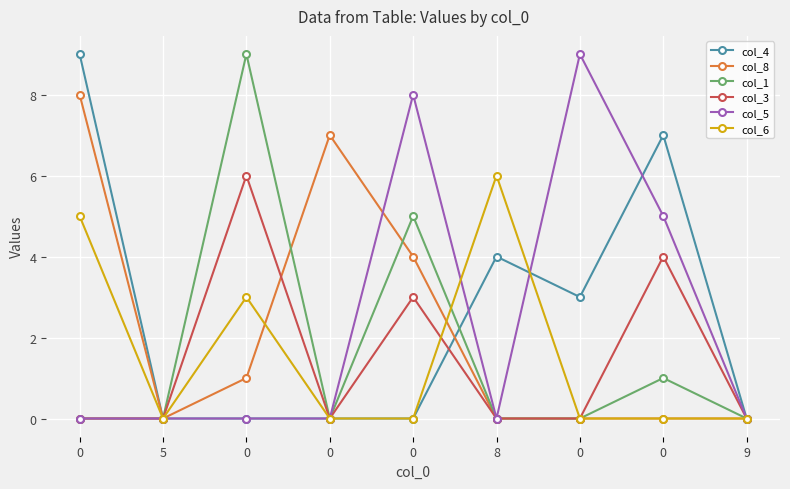

Does the chart have visible grid lines?

Yes